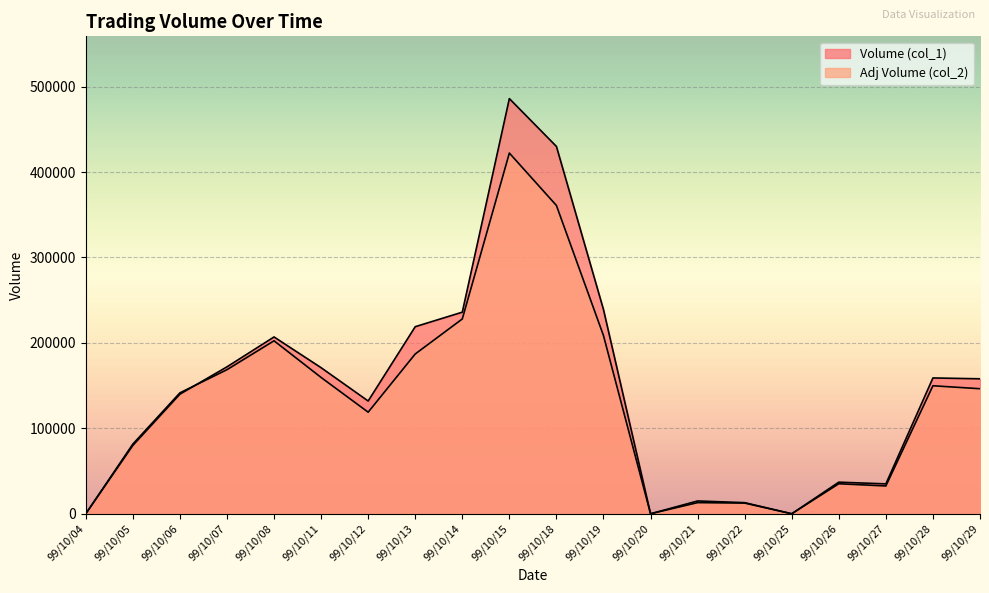

What is the average value of the Adj Volume (col_2) series?

133456